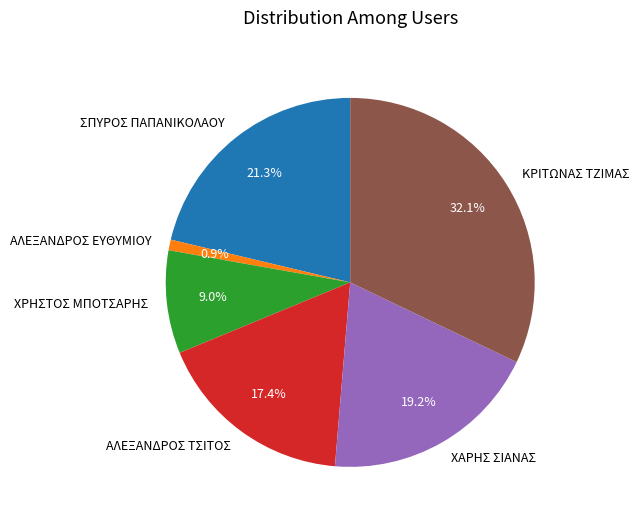

How much of the chart is everything except ΑΛΕΞΑΝΔΡΟΣ ΤΣΙΤΟΣ?

82.6%